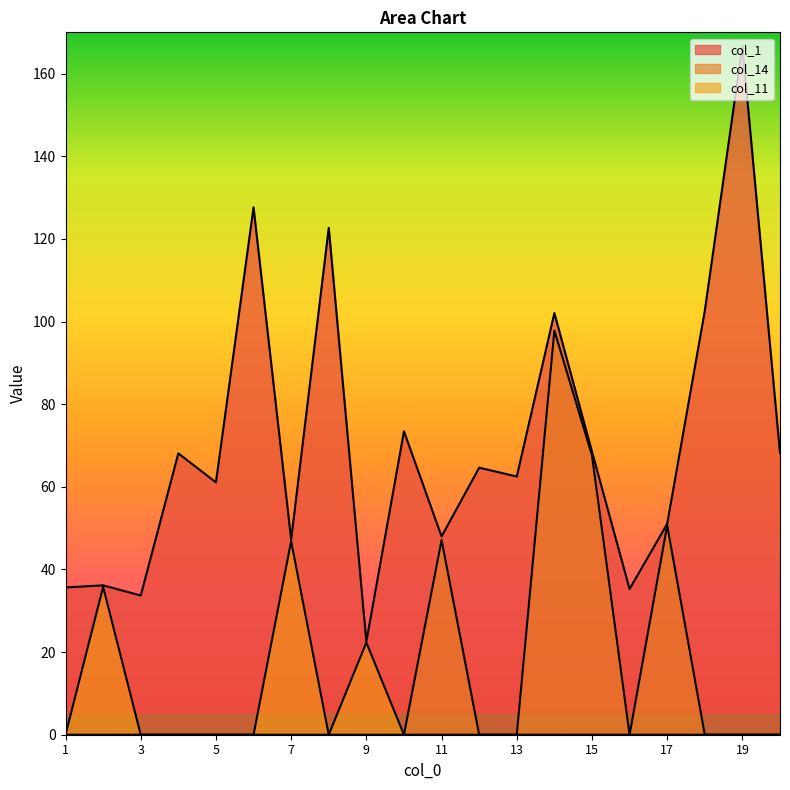

What is the sum of all col_14 values?

263.2